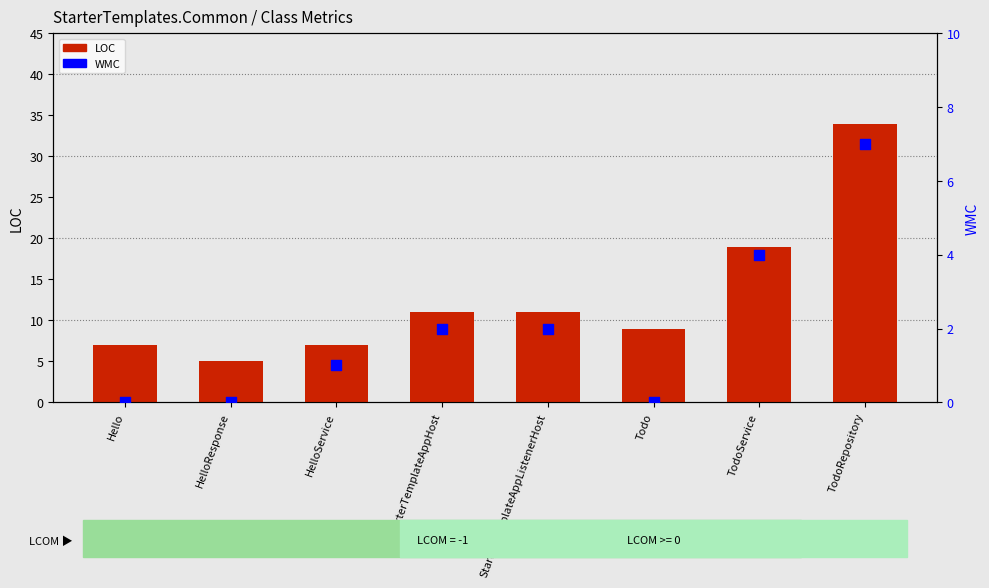

At how many categories does at least one series exceed 30?

1